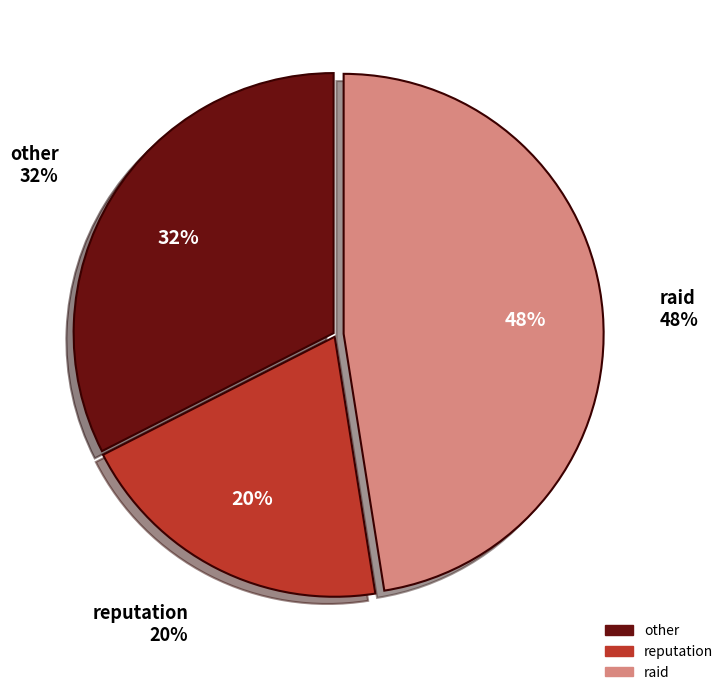

To the nearest percent, what percentage of the pie is raid?

48%